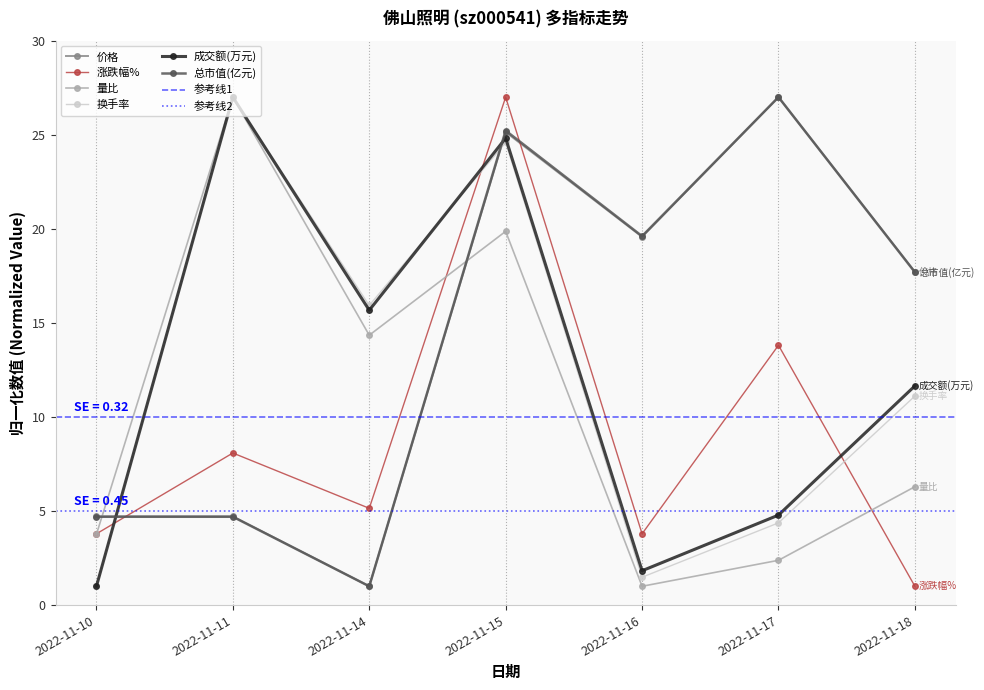

Between 2022-11-10 and 2022-11-15, which series saw the biggest shift?

成交额(万元)